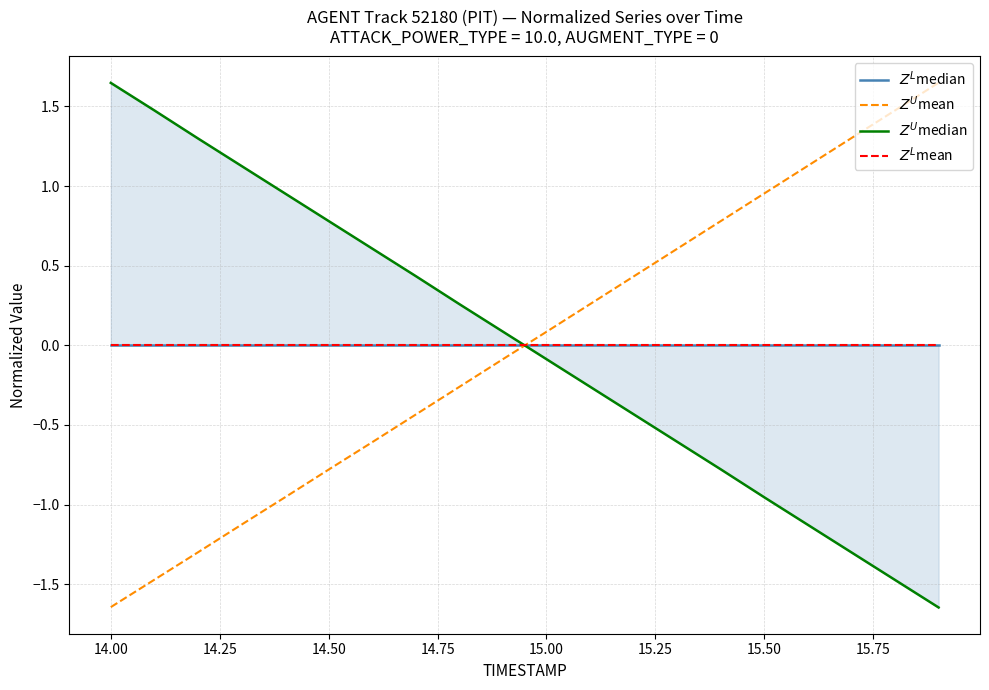

At how many categories does at least one series exceed -1?

20